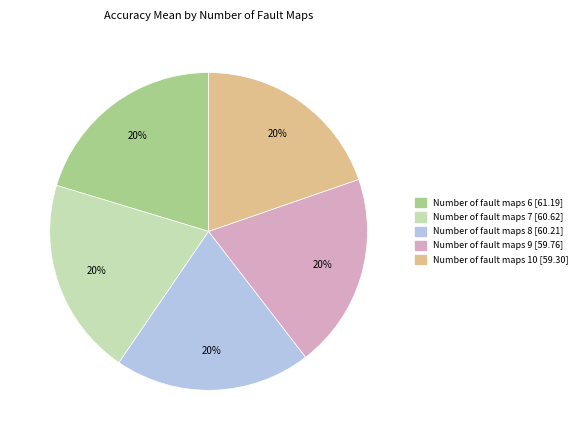

Is there a majority slice in this chart?

No